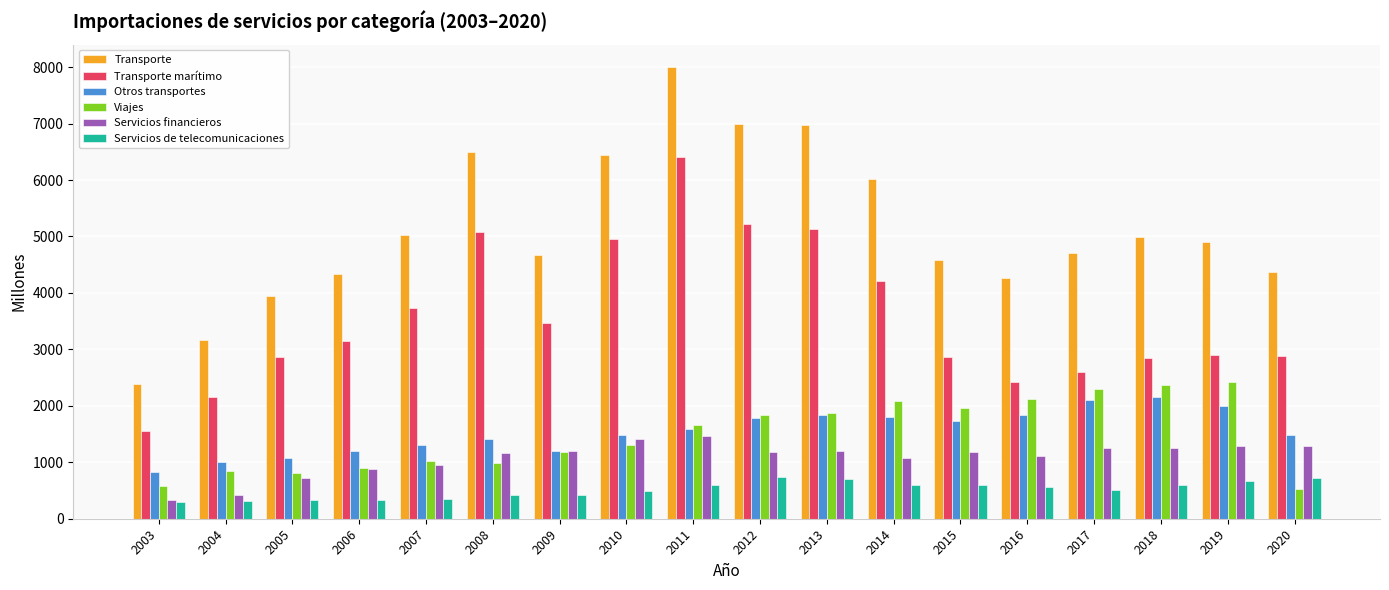

Which series changed the most between 2014 and 2019?

Transporte marítimo